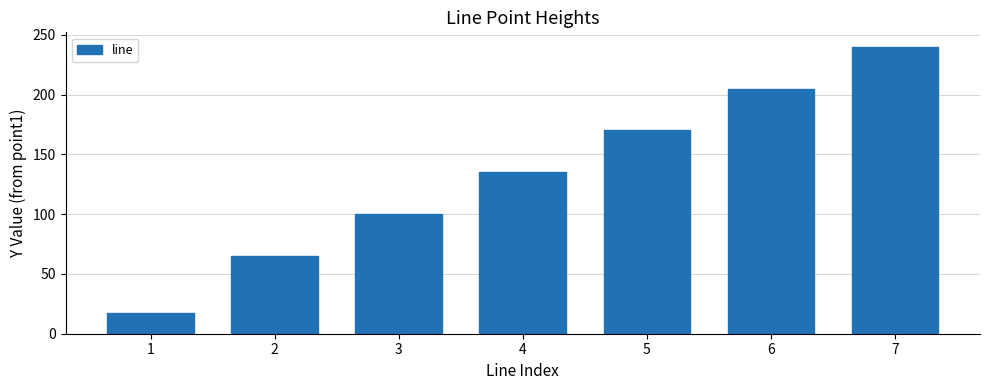

What is the greatest value displayed?

240